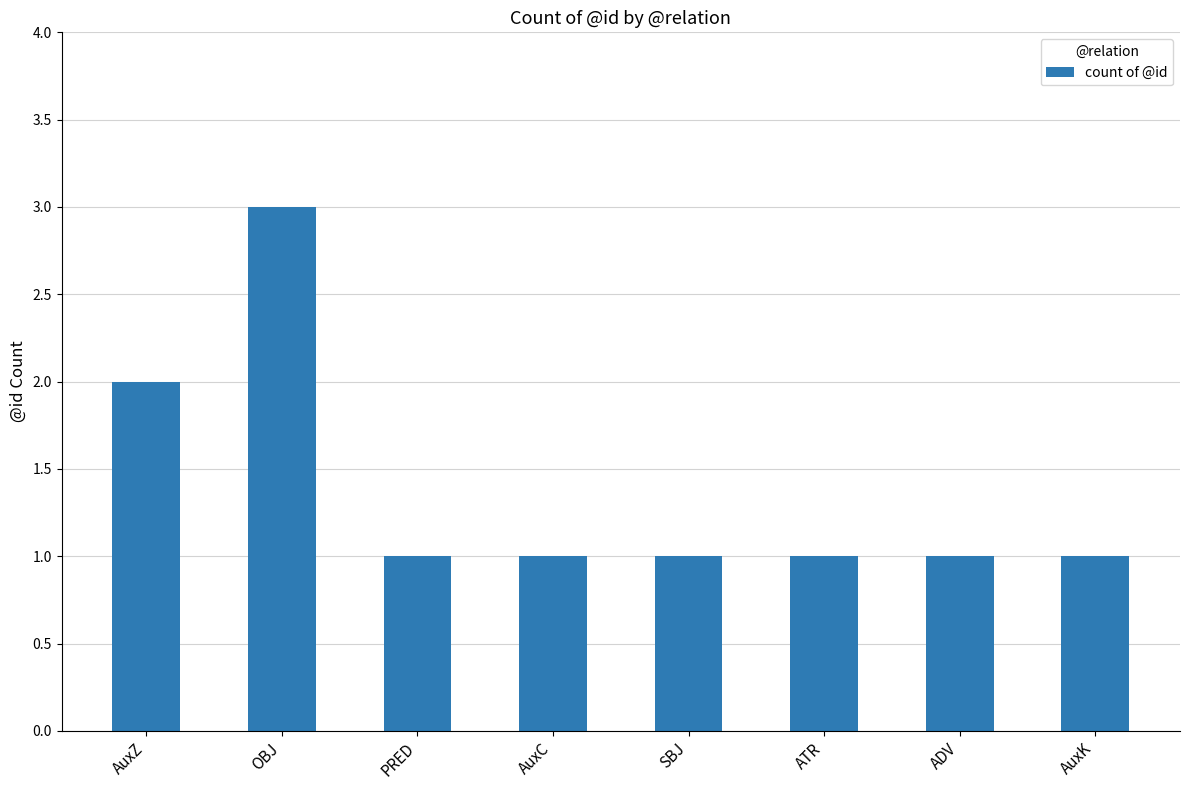

Does the chart contain any negative values?

No